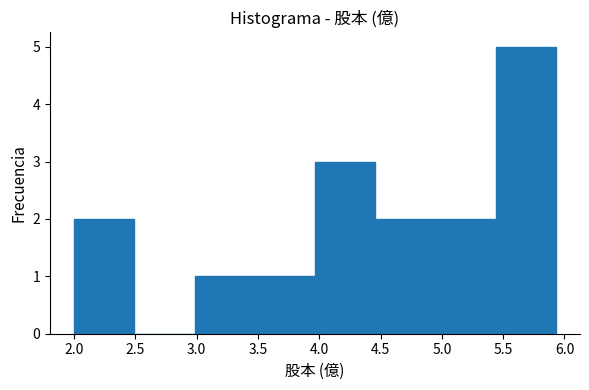

Which range on the x-axis has the tallest bar?

5.45 to 5.95